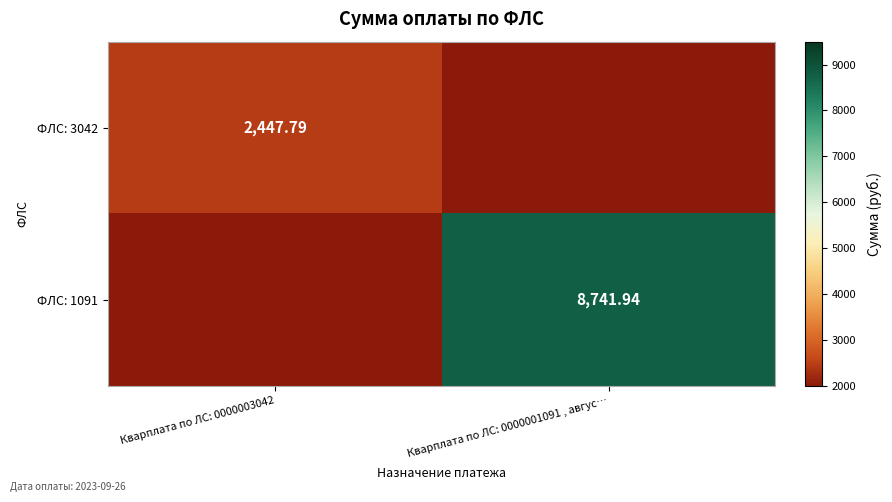

What is the total value across all series at Кварплата по ЛС: 0000001091 , авгус…?

8741.9